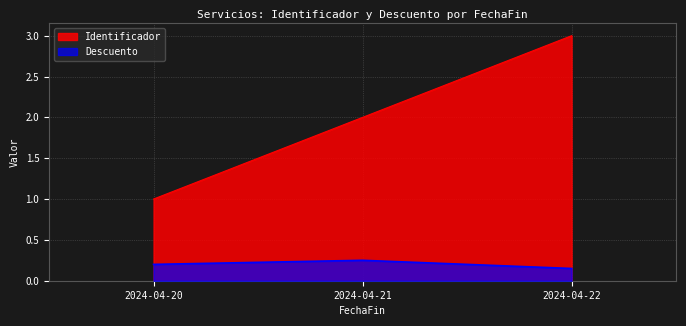

List the labels in order of Identificador value, smallest first.

2024-04-20, 2024-04-21, 2024-04-22